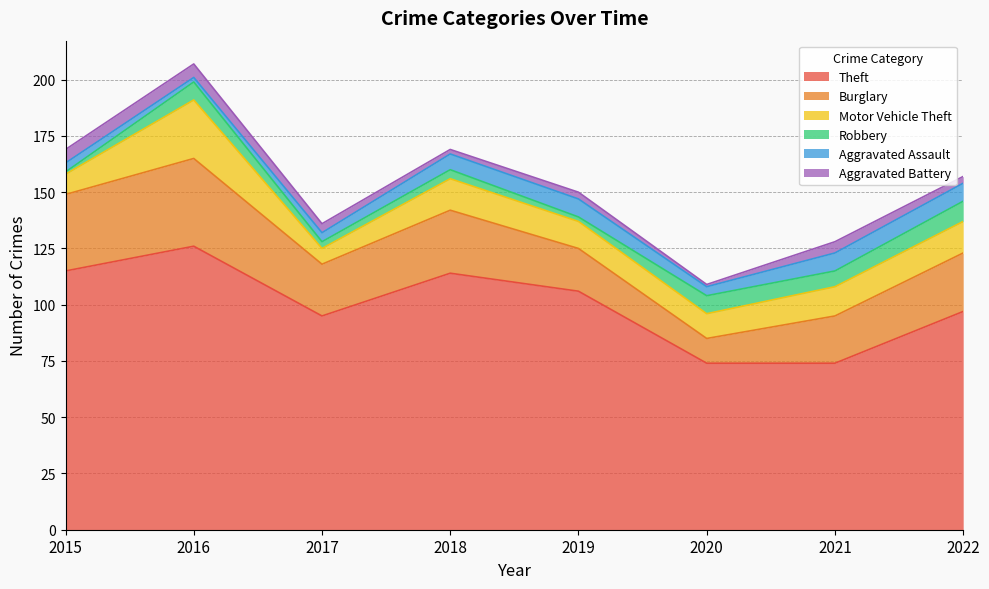

Reading right to left, list all the values displayed in this chart.

Theft: 2022=97	2021=74	2020=74	2019=106	2018=114	2017=95	2016=126	2015=115
Burglary: 2022=26	2021=21	2020=11	2019=19	2018=28	2017=23	2016=39	2015=34
Motor Vehicle Theft: 2022=14	2021=13	2020=11	2019=12	2018=14	2017=7	2016=26	2015=9
Robbery: 2022=9	2021=7	2020=8	2019=2	2018=4	2017=3	2016=8	2015=1
Aggravated Assault: 2022=8	2021=8	2020=4	2019=8	2018=7	2017=4	2016=2	2015=4
Aggravated Battery: 2022=3	2021=5	2020=1	2019=3	2018=2	2017=4	2016=6	2015=6